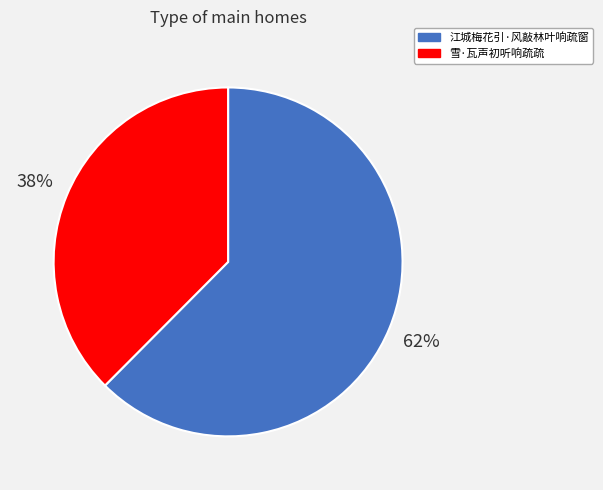

To the nearest percent, what is the average slice percentage?

50%